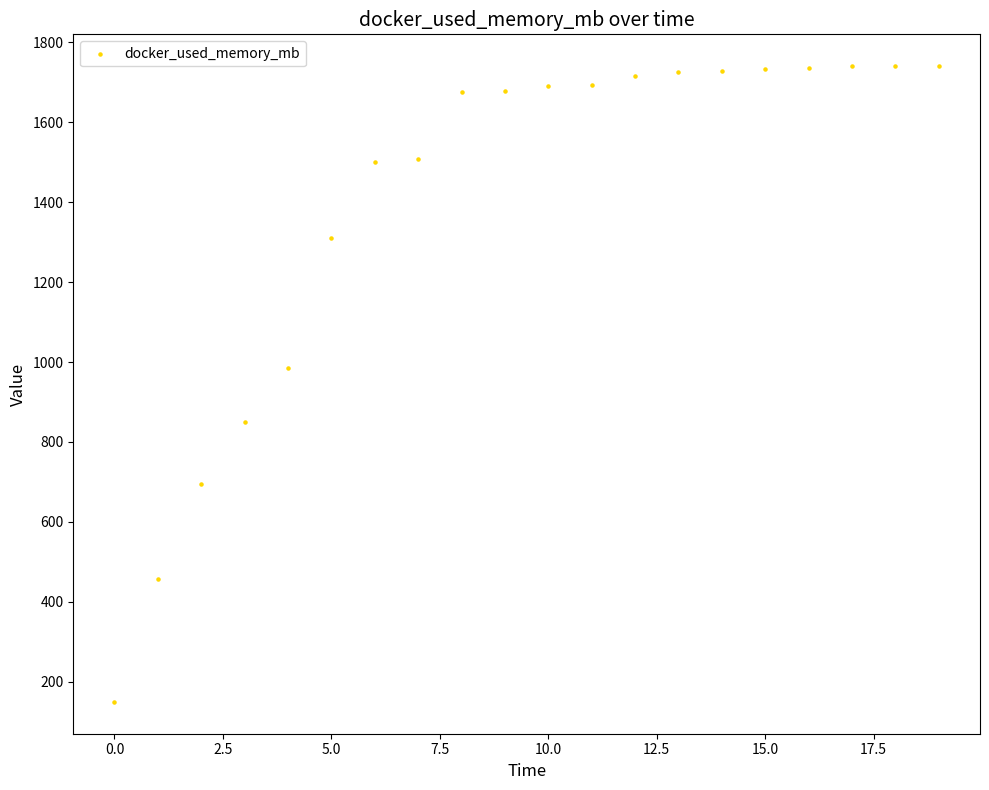

What is the range of Y values (max minus min)?

1591.6